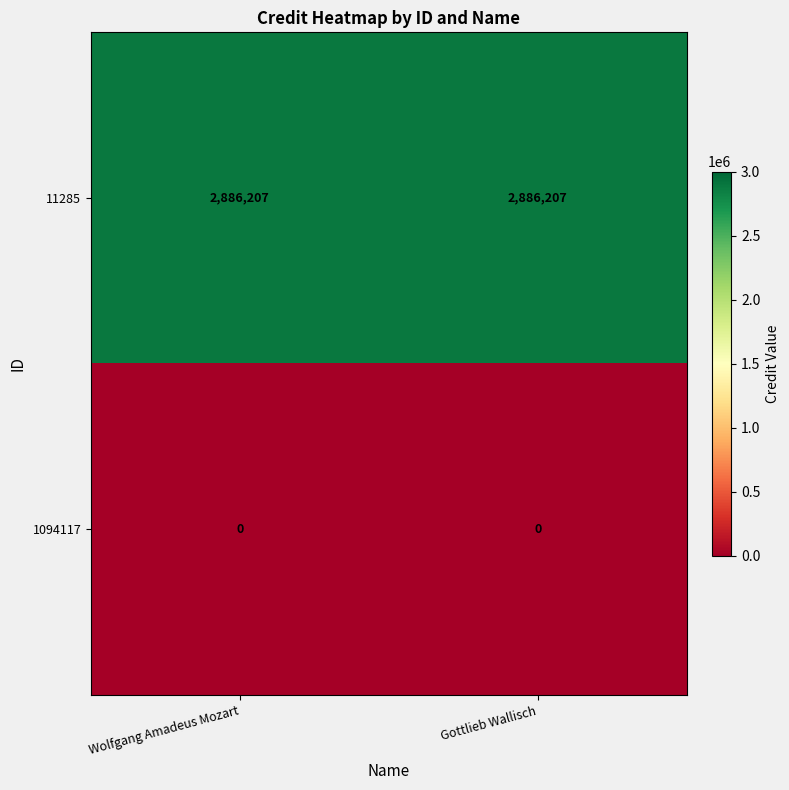

Is it true that 1094117 equals 0 at Gottlieb Wallisch?

True